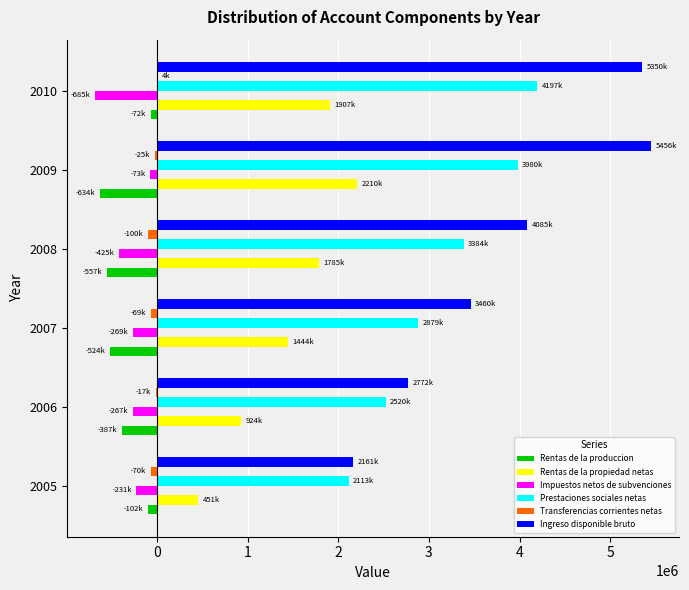

What is the sum of all Prestaciones sociales netas values?

19076193